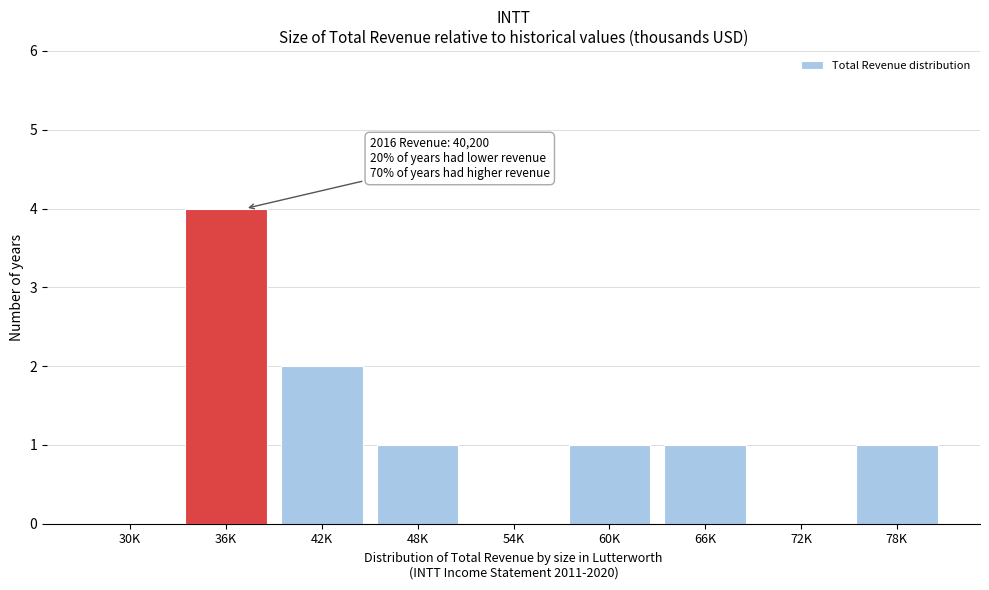

Reading left to right, what are all the values shown in this chart?

30K=0	36K=4	42K=2	48K=1	54K=0	60K=1	66K=1	72K=0	78K=1